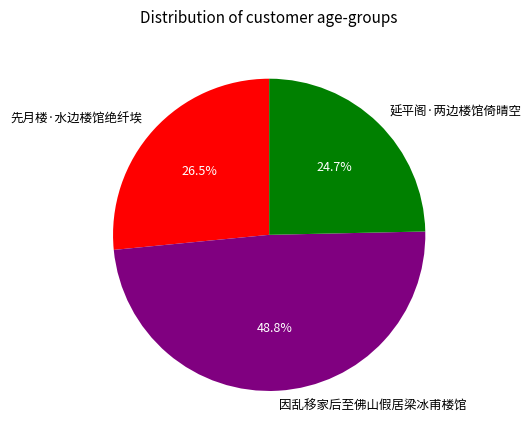

What is the largest slice in the pie chart?

因乱移家后至佛山假居梁冰甫楼馆